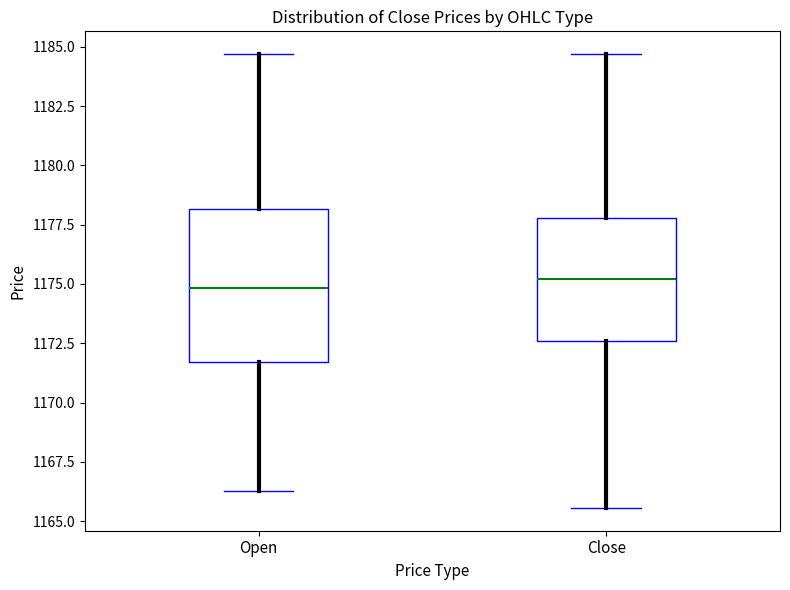

Reading left to right, transcribe this box plot: for each box, give where its median line is, the range the box spans, and where its two whiskers end, as read against the y-axis. The values are not printed on the chart, so give them approximately, as read against the axis.

Open: median 1175.0, box 1171.5 to 1178.0, whiskers 1166.5 to 1184.5
Close: median 1175.0, box 1172.5 to 1178.0, whiskers 1165.5 to 1184.5